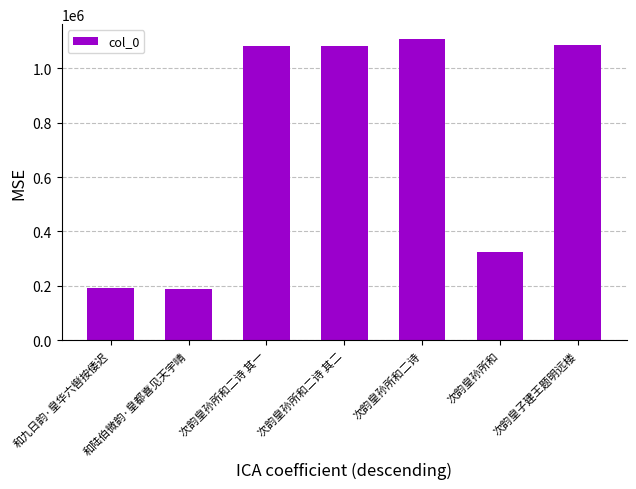

What is the ratio of the value at 次韵皇孙所和二诗 to the value at 次韵皇子建王题明远楼?

1.0